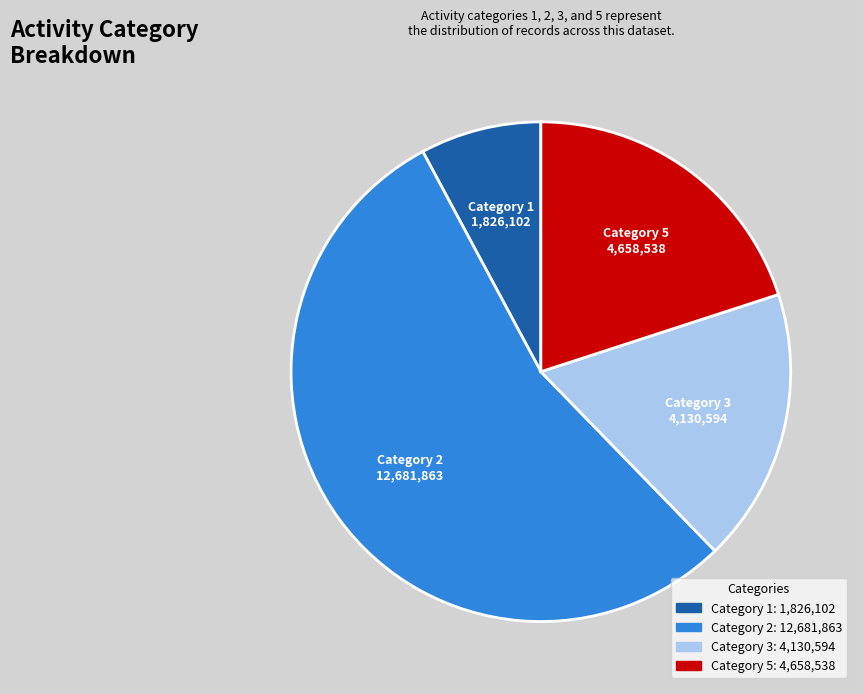

Between Category 3 and Category 5, which is larger?

Category 5